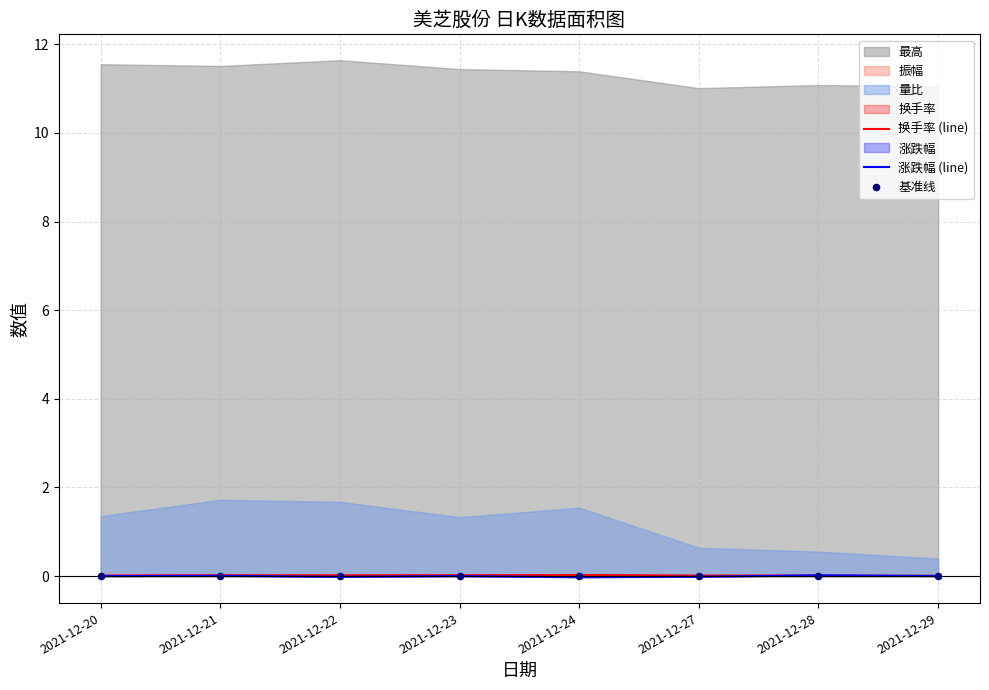

Which series has the largest Y range (max minus min)?

涨跌幅 (line)